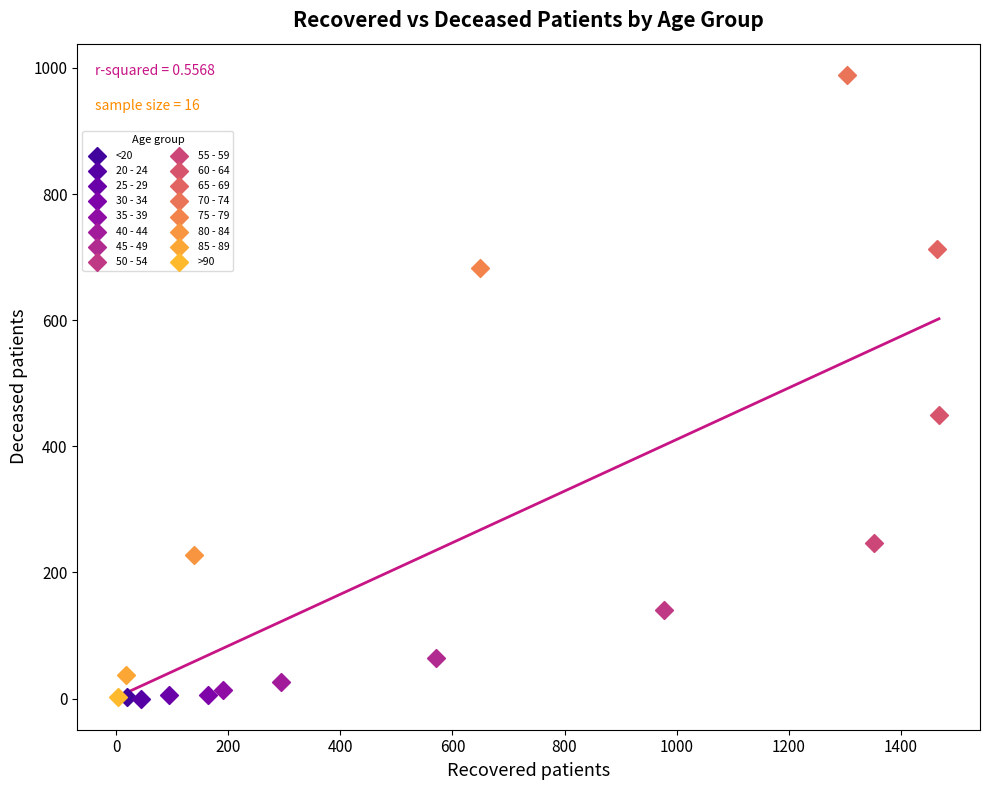

What are all the series names shown in the legend?

<20, 20 - 24, 25 - 29, 30 - 34, 35 - 39, 40 - 44, 45 - 49, 50 - 54, 55 - 59, 60 - 64, 65 - 69, 70 - 74, 75 - 79, 80 - 84, 85 - 89, >90